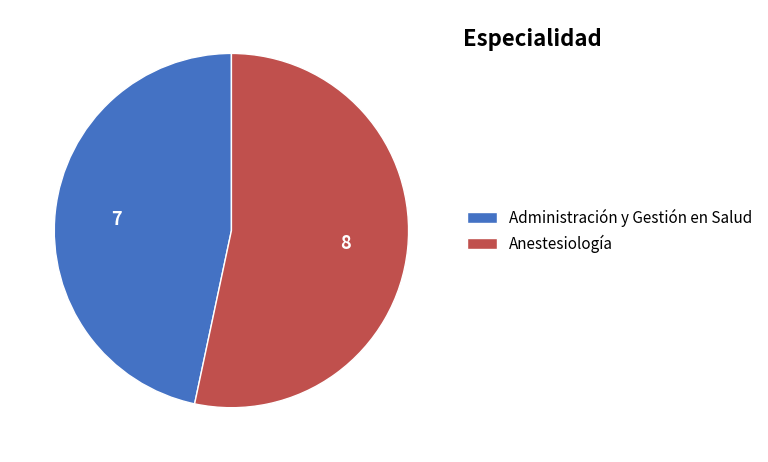

Does Anestesiología represent more than half of the total?

Yes